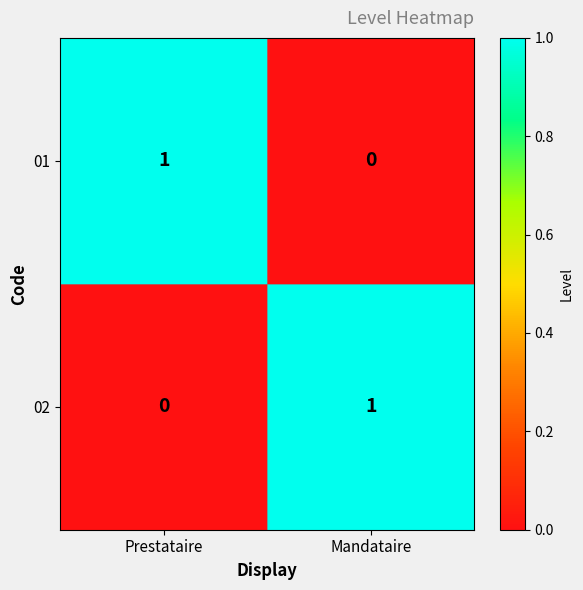

Reading left to right, what are all the values shown in this chart?

01: 1	0
02: 0	1